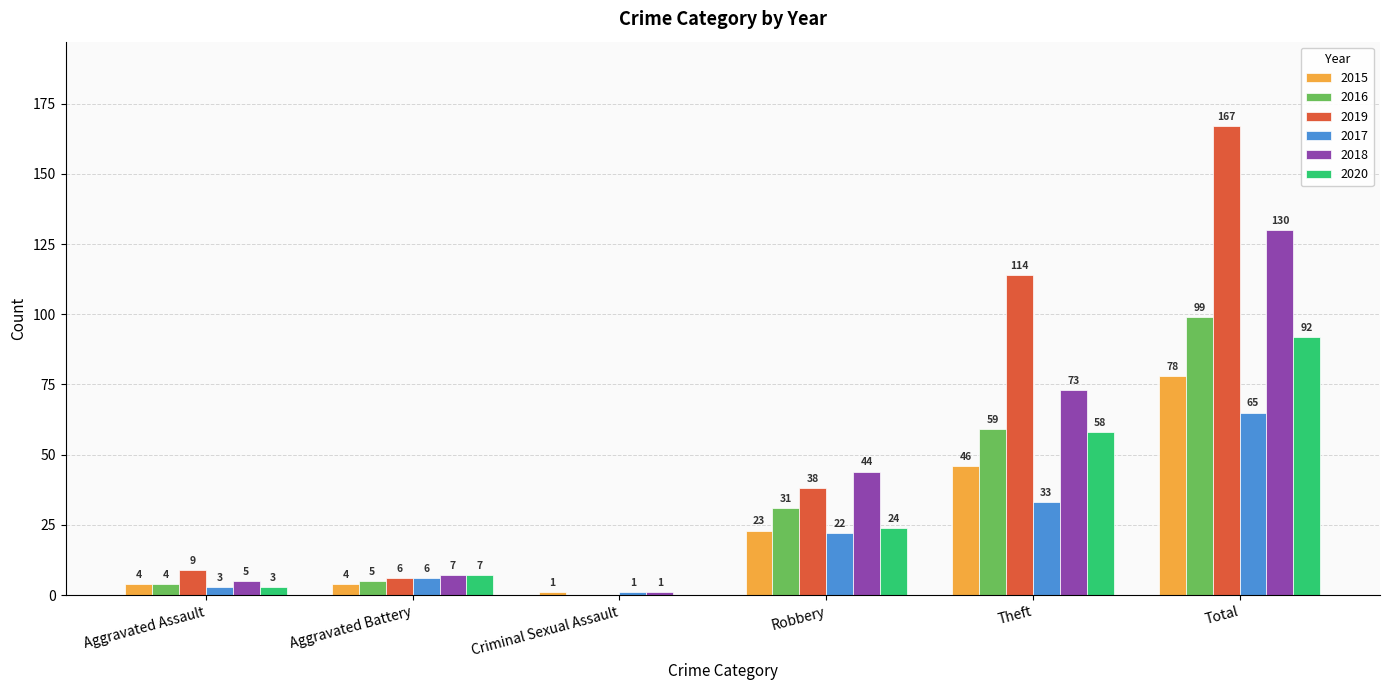

The 2019 series shows 167 at Total. True or false?

True